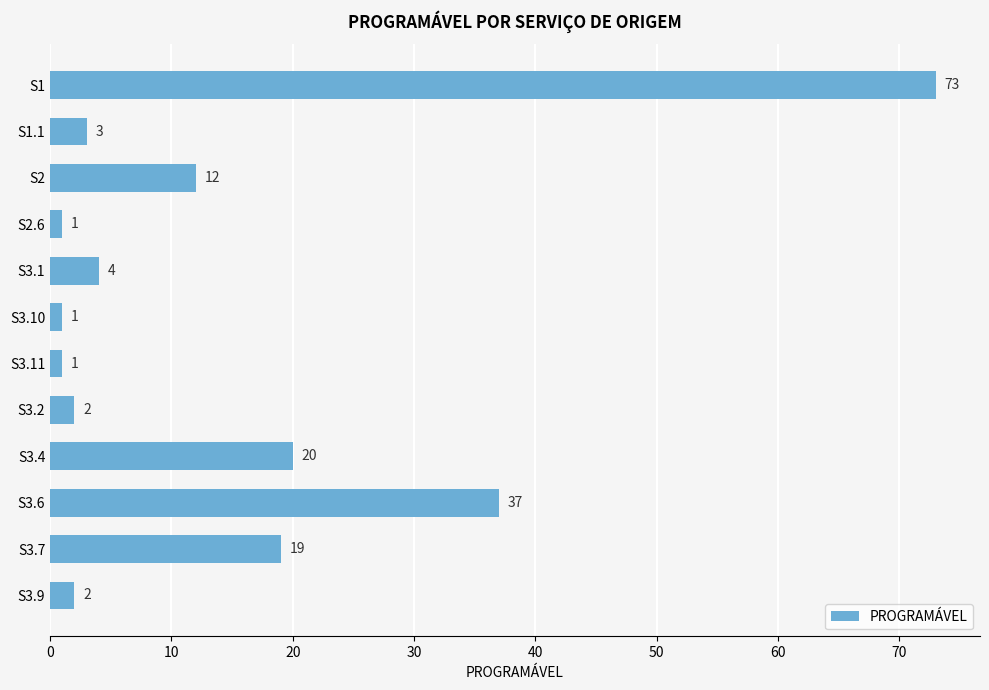

The chart shows a value of 1 at S2.6. True or false?

True